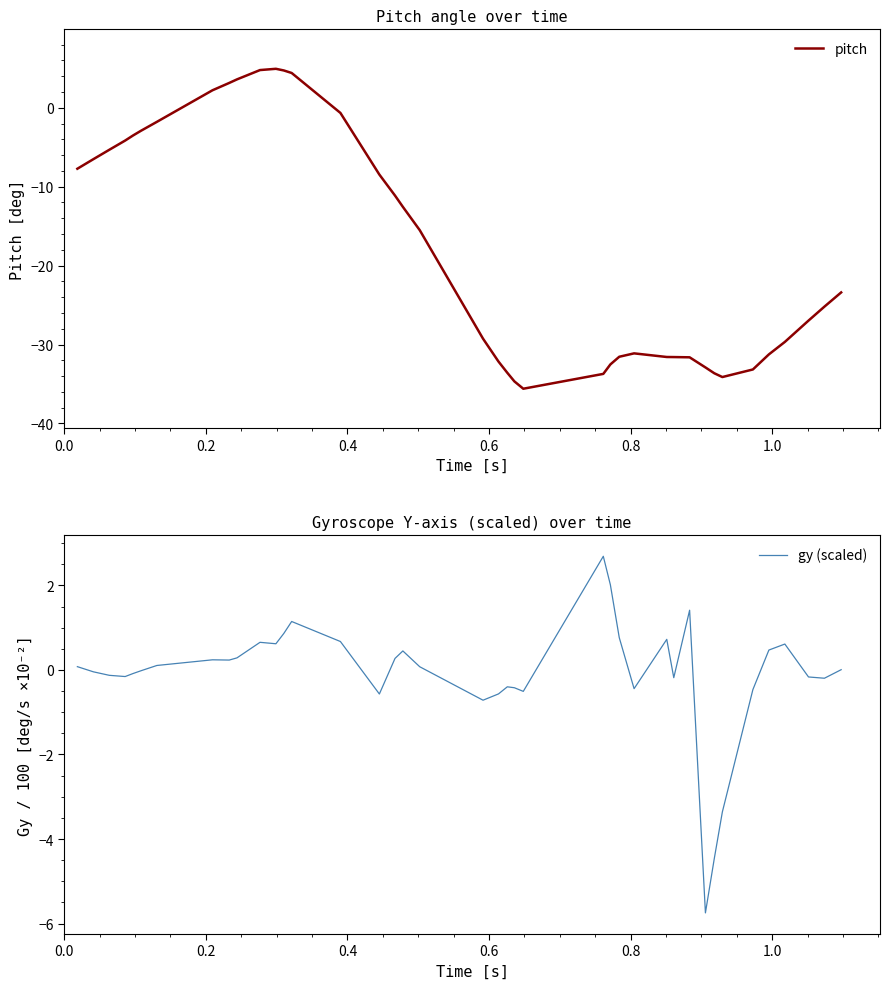

What is the lowest value of the pitch series?

-35.6